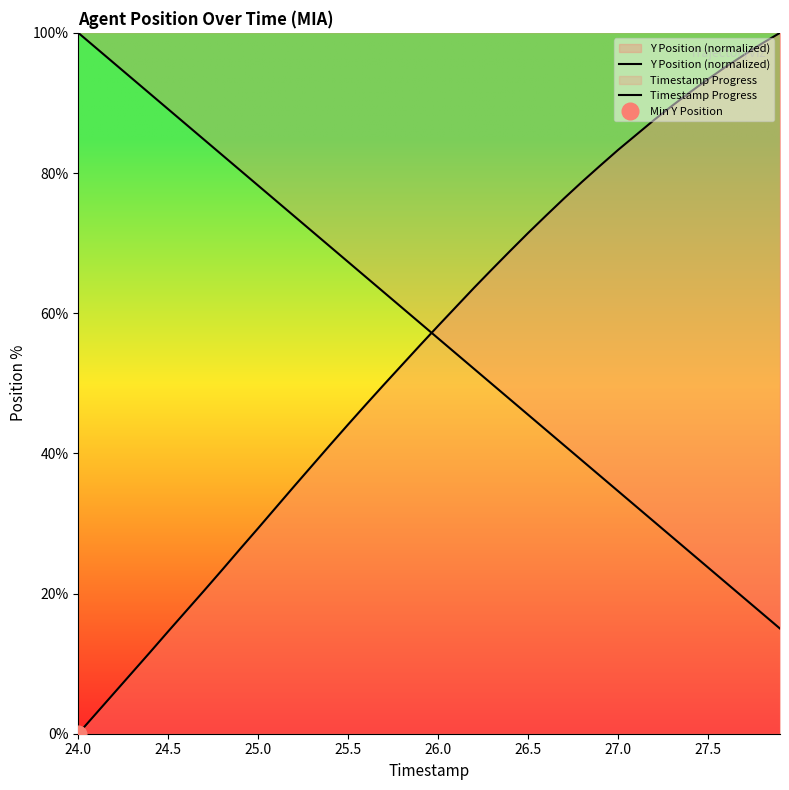

At how many categories does at least one series exceed 80?

21